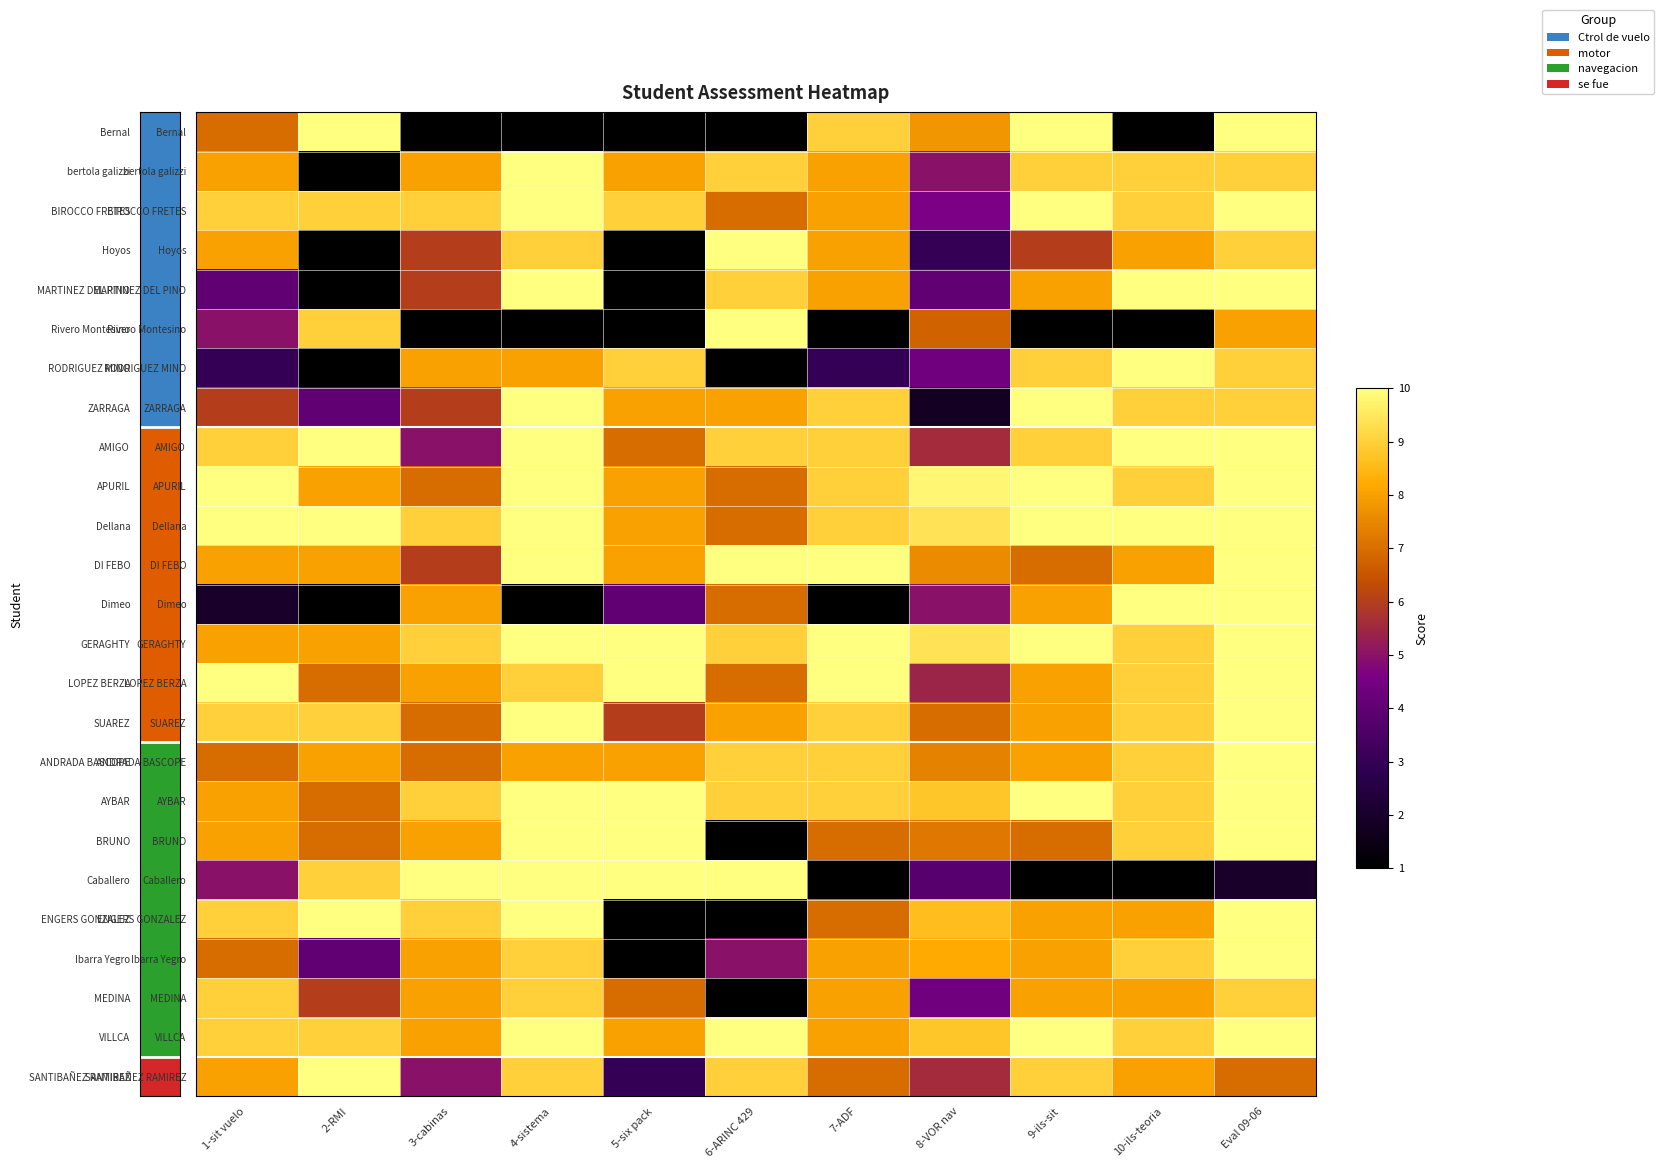

Which series has the largest range (max minus min)?

Bernal